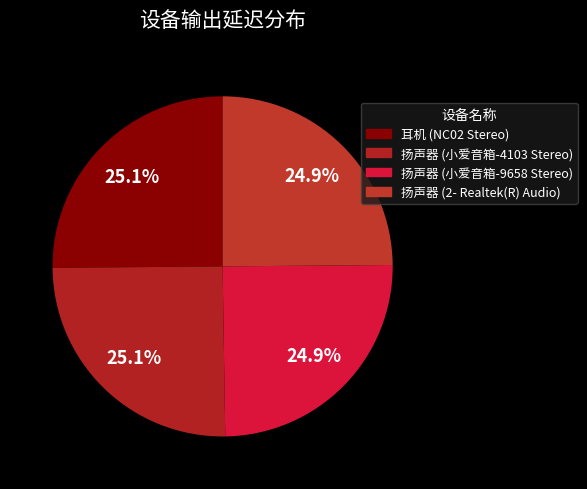

What is the ratio of the value at 耳机 (NC02 Stereo) to the value at 扬声器 (小爱音箱-4103 Stereo)?

1.0